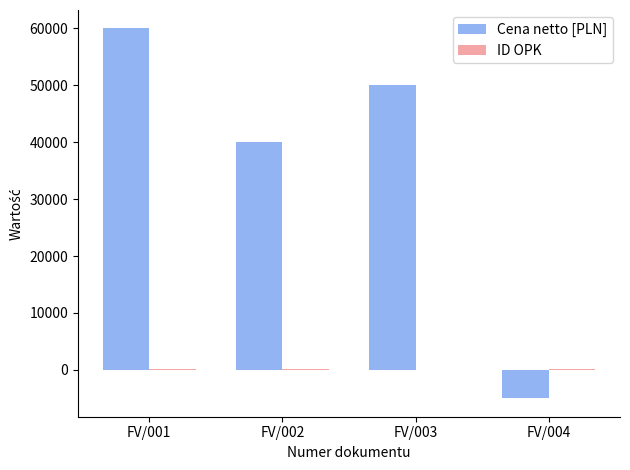

Count the number of categories in the chart.

4